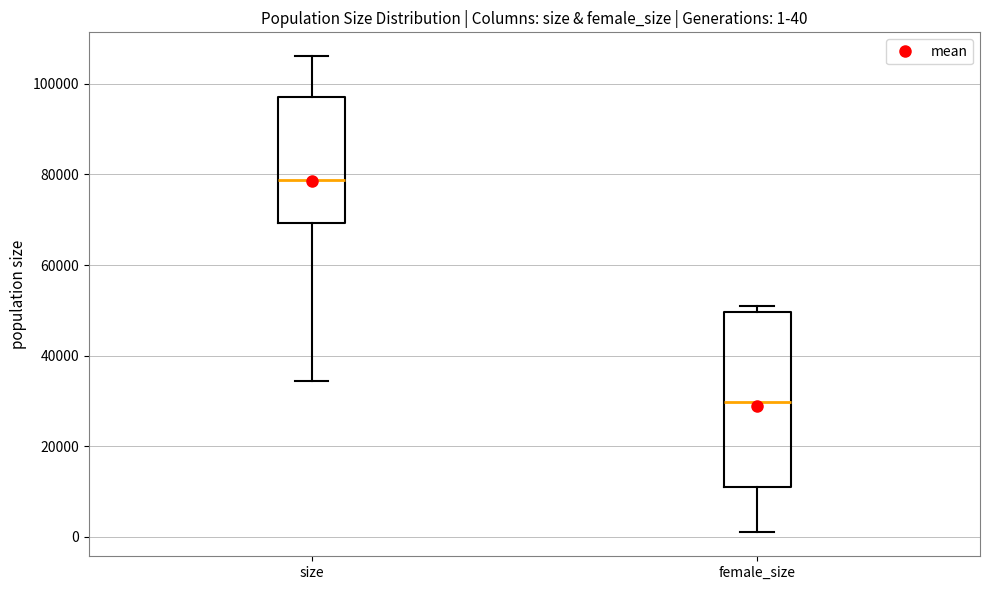

Which box's median line is the highest?

size